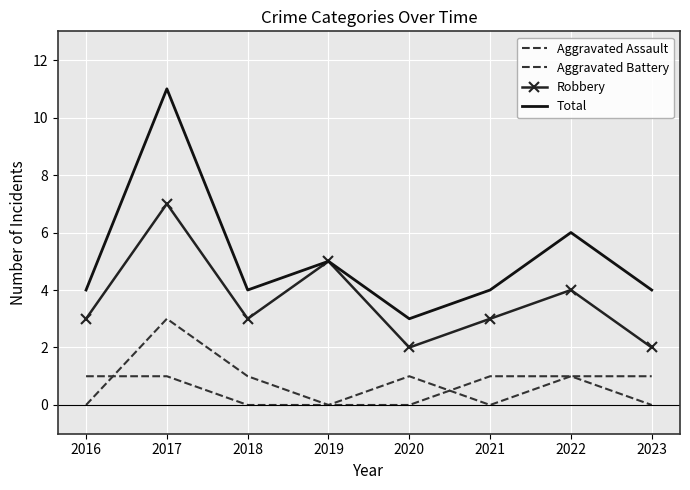

What is the lowest value of the Total series?

3